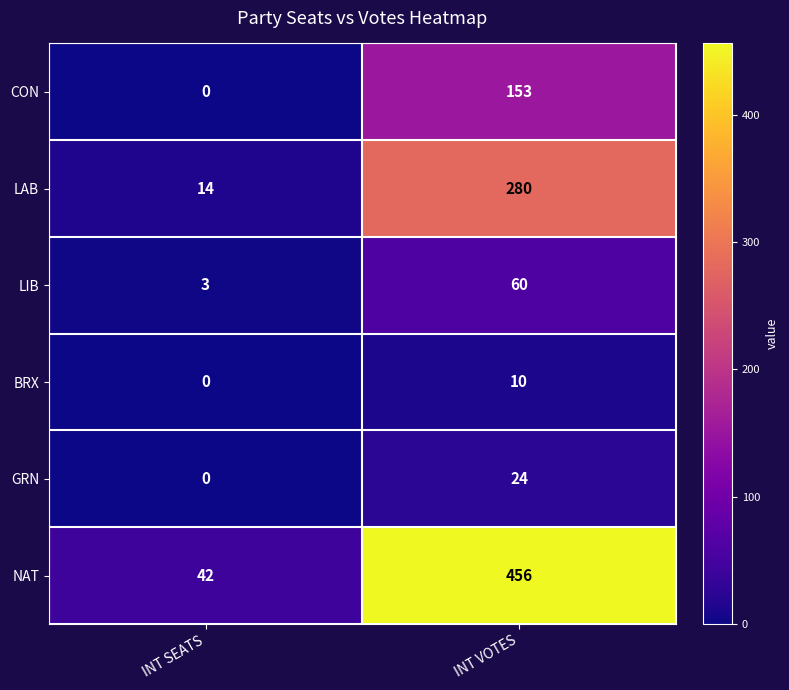

What is the sum of the LAB values at INT SEATS and INT VOTES?

294